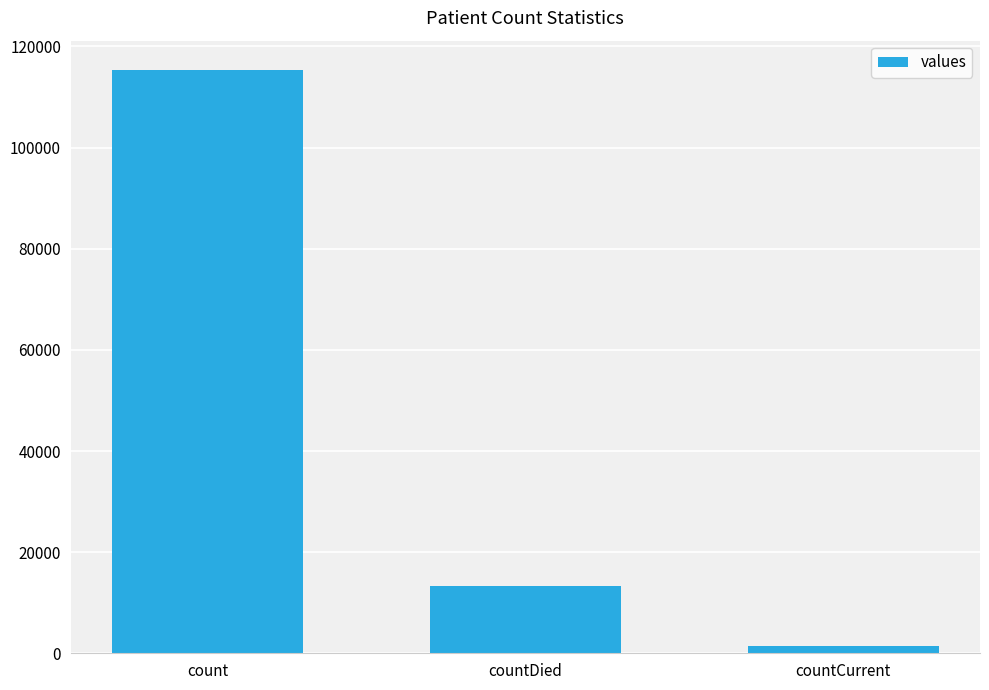

What is the difference between the maximum and minimum values?

113996